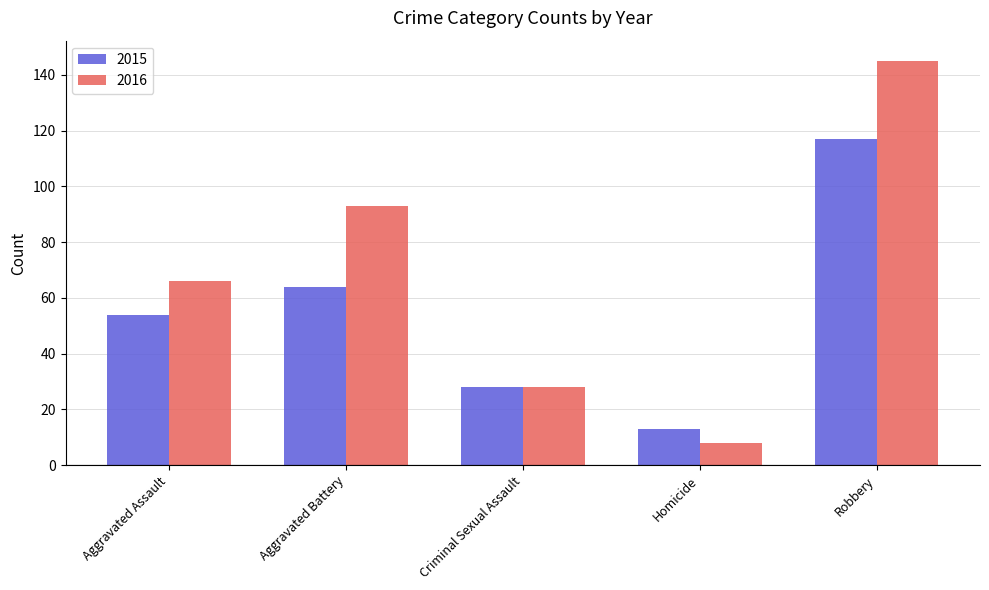

The value of 2015 at Aggravated Battery is 64. True or false?

True